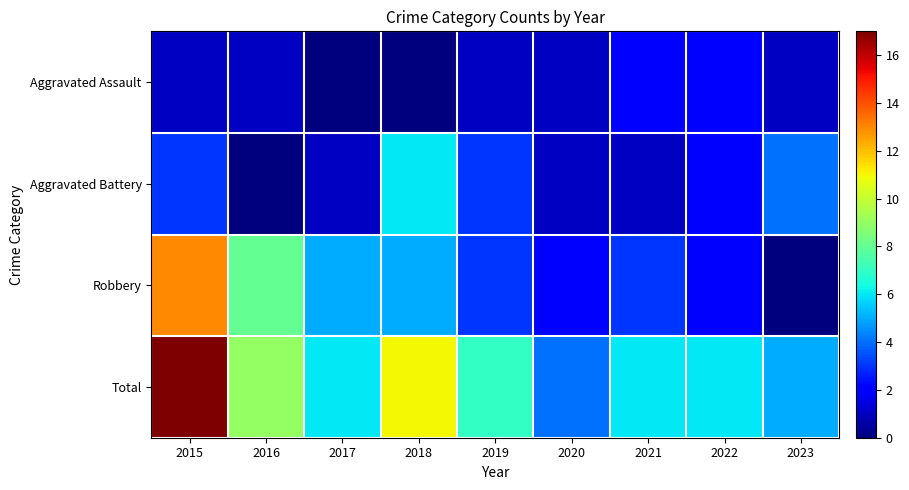

At which category is the sum across all series the highest?

2015